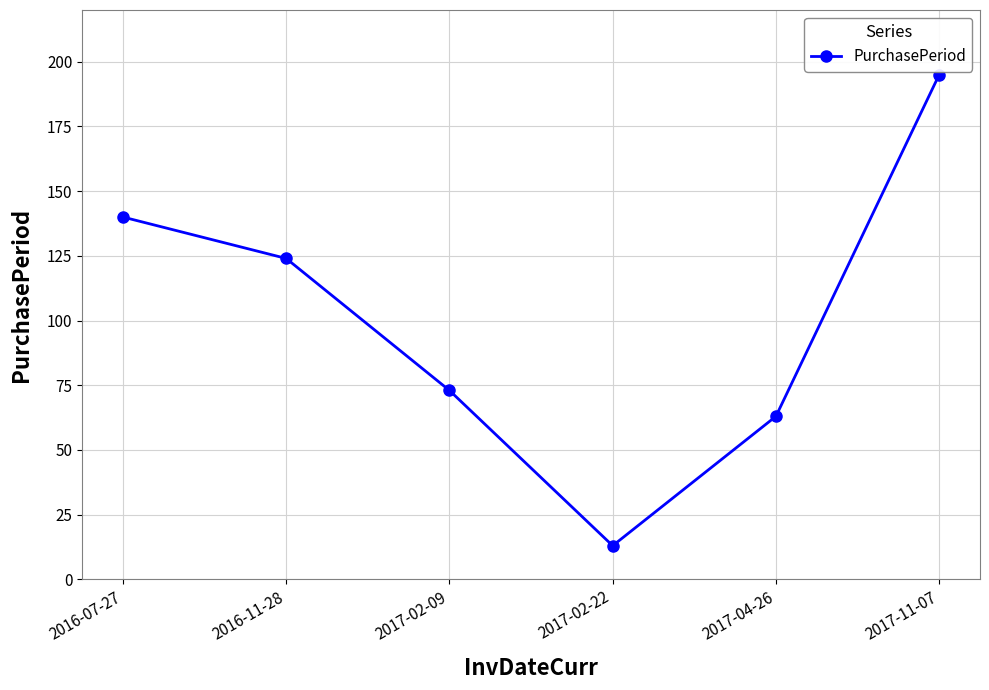

List the labels in order of value, largest first.

2017-11-07, 2016-07-27, 2016-11-28, 2017-02-09, 2017-04-26, 2017-02-22